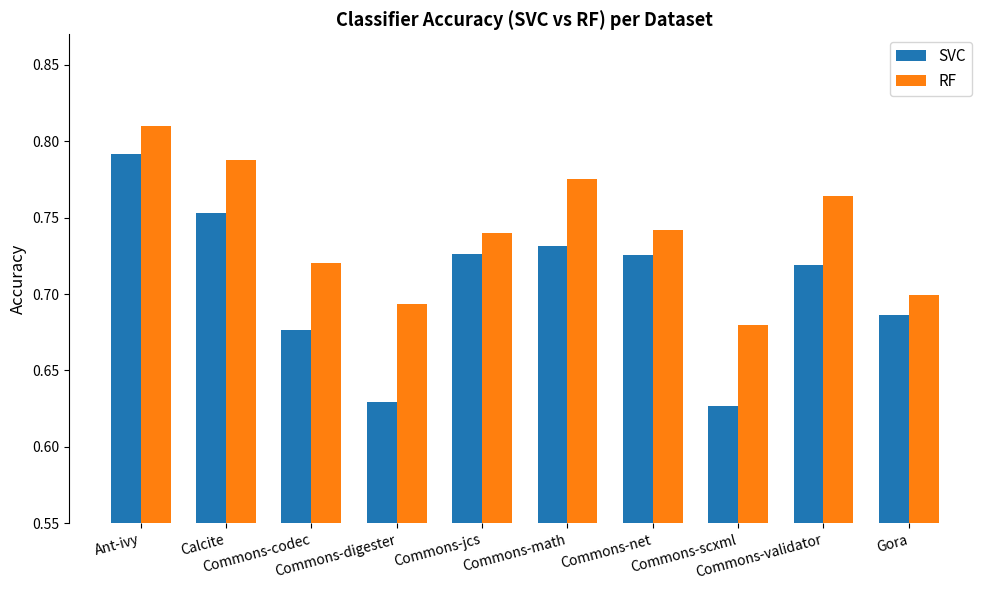

What is the sum of all RF values?

7.4